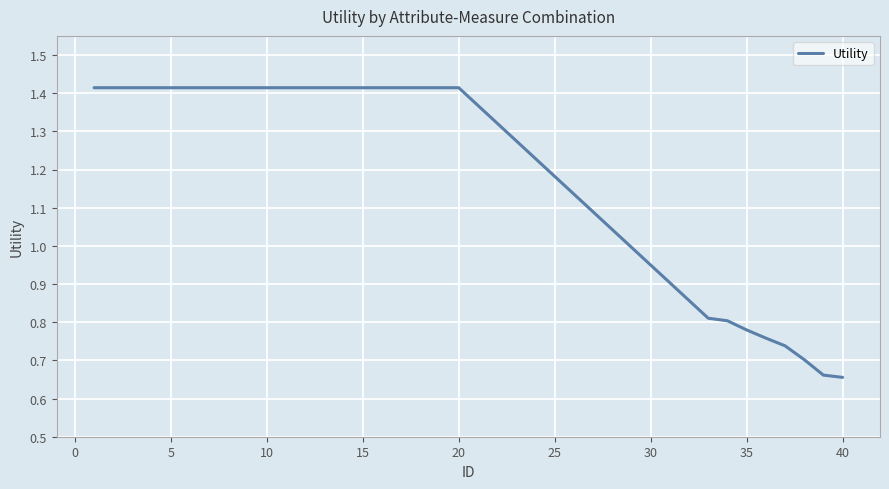

The chart shows a value of 1.2 at 35. True or false?

False